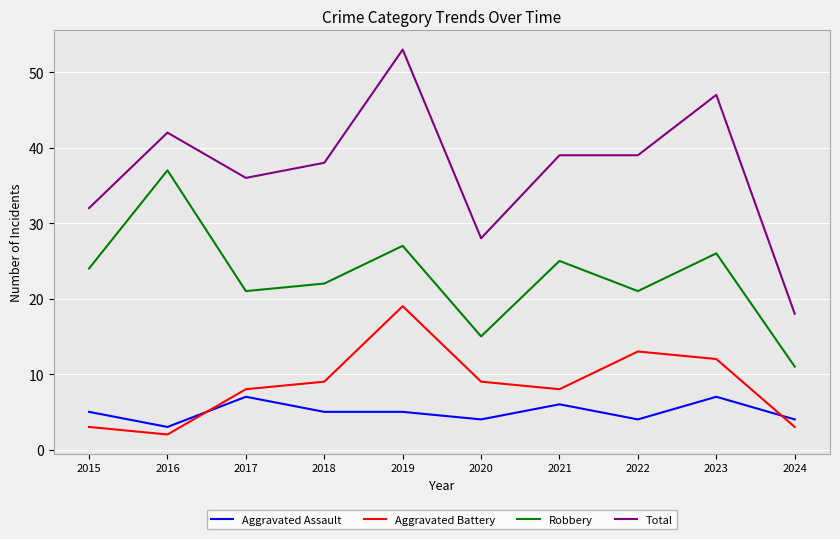

Count the number of categories in the chart.

10